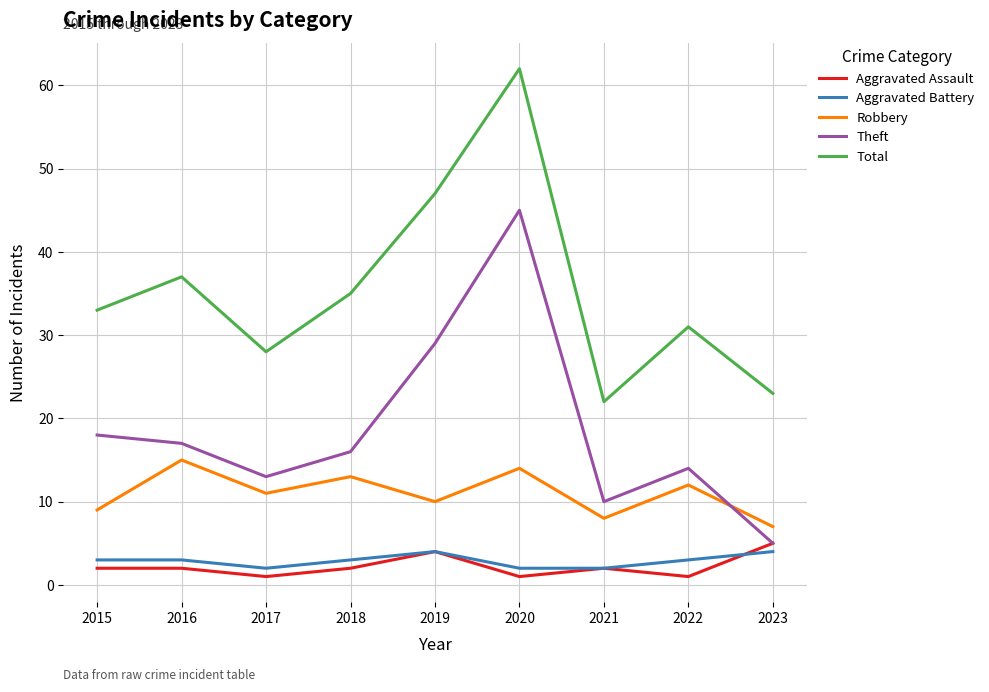

In Total, how many points are lower than both neighbors (excluding endpoints)?

2